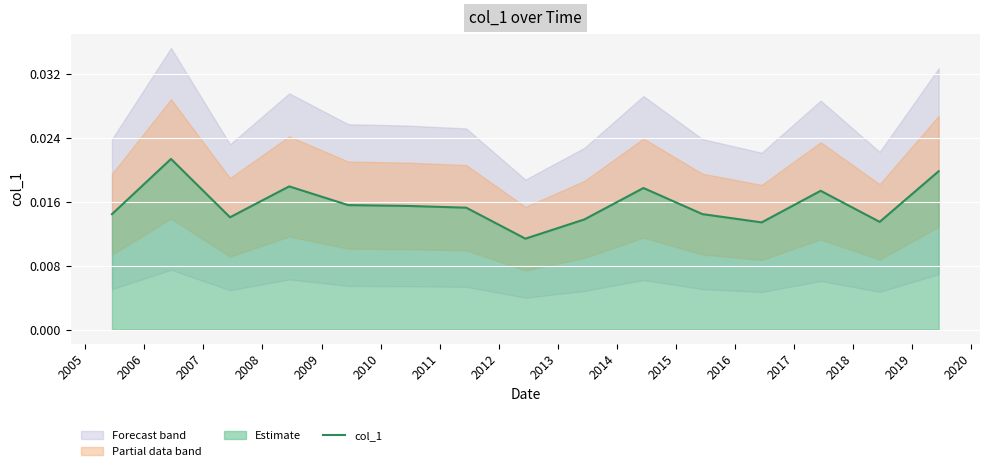

How many values are between 0 and 1?

15